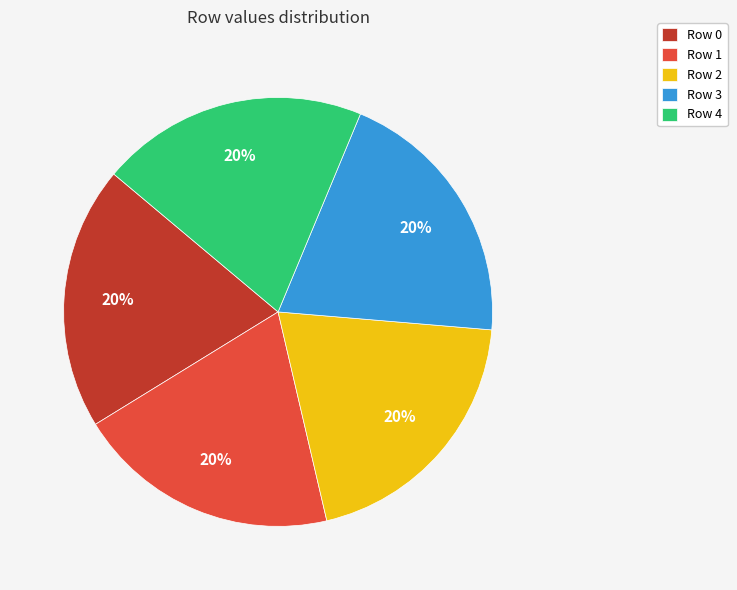

True or false: Row 1 accounts for 20% of the total.

True